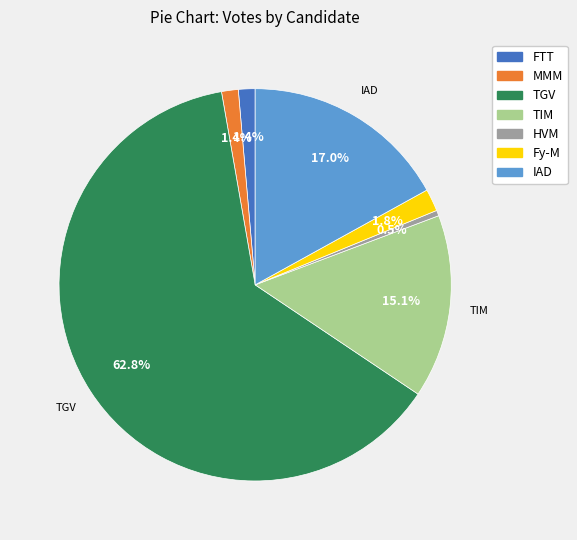

Does any single category account for the majority?

Yes